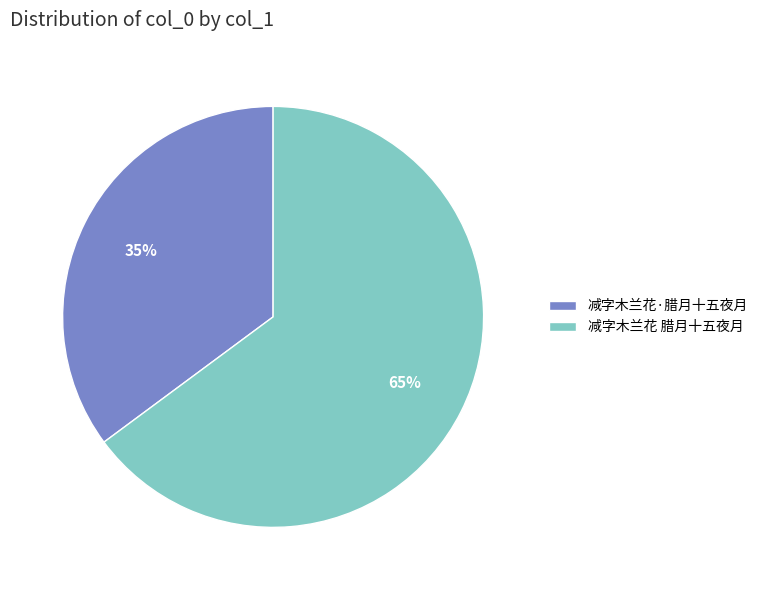

Is the sum of 减字木兰花 腊月十五夜月 and 减字木兰花·腊月十五夜月 greater than half?

Yes